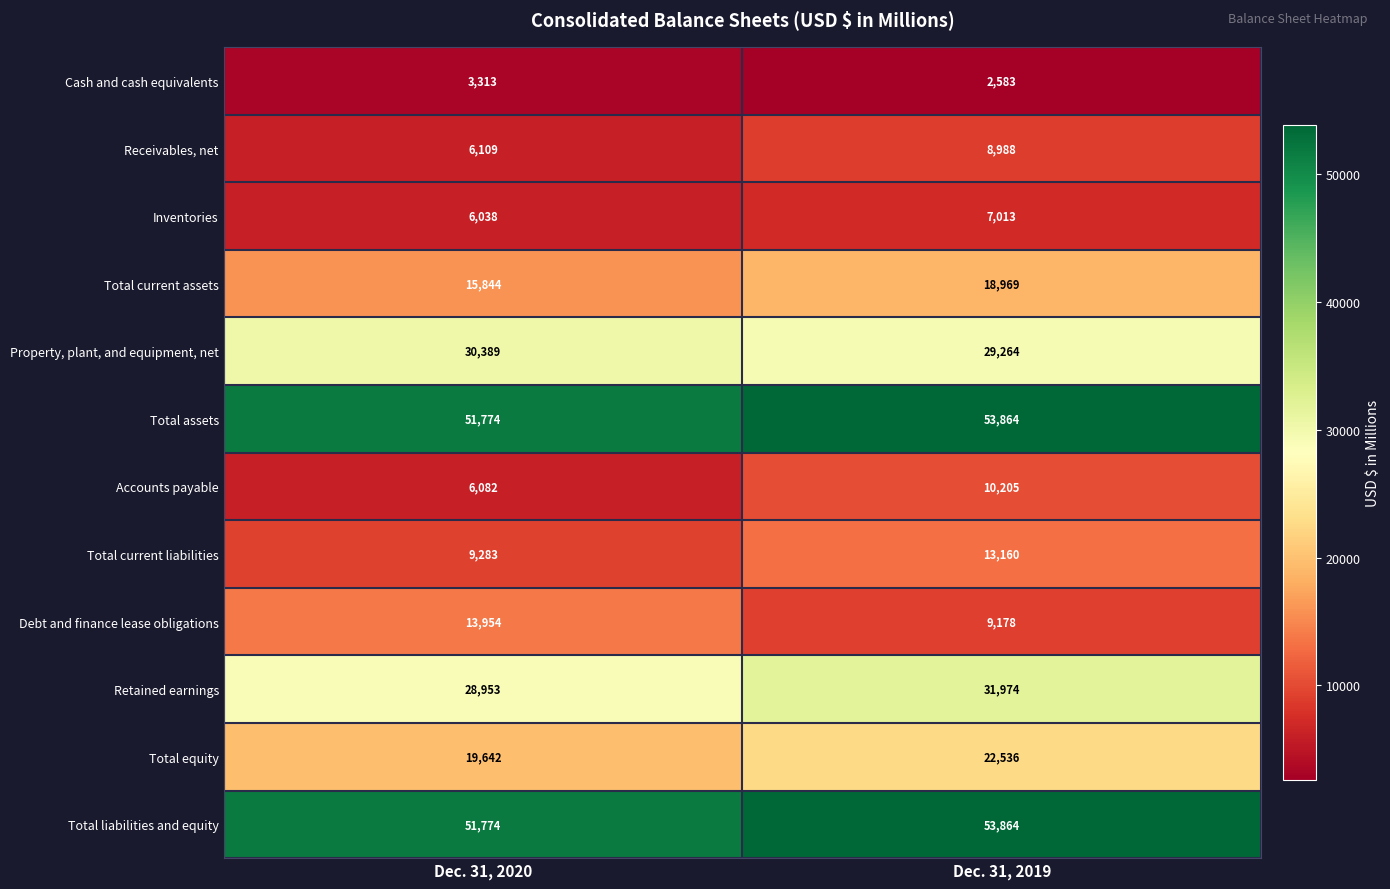

List the labels in order of Retained earnings value, largest first.

Dec. 31, 2019, Dec. 31, 2020